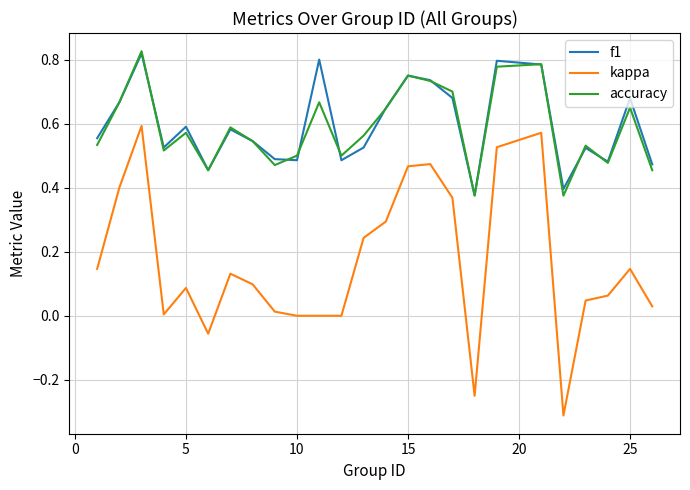

At how many categories does at least one series exceed 0?

25